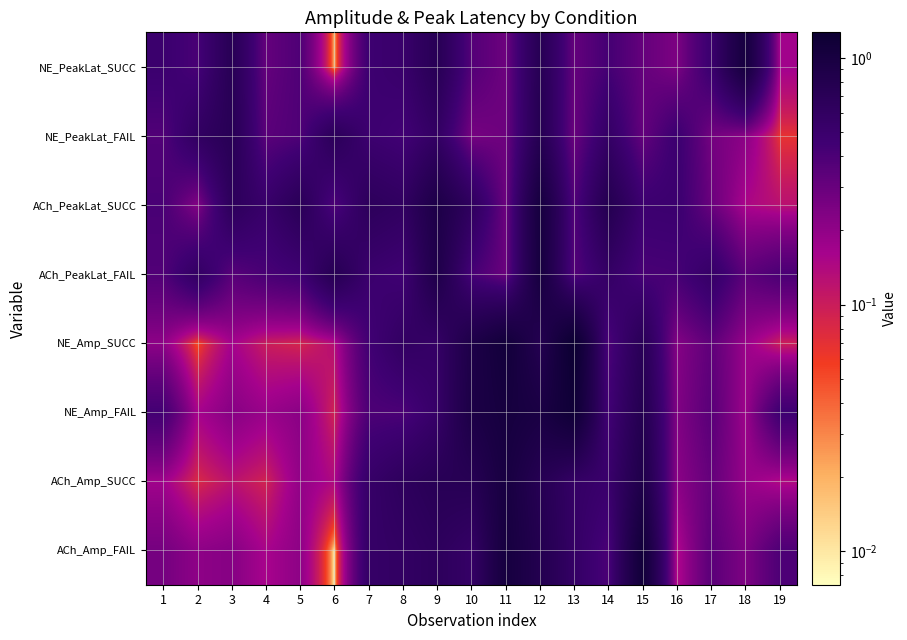

At how many categories does at least one series exceed 0?

19